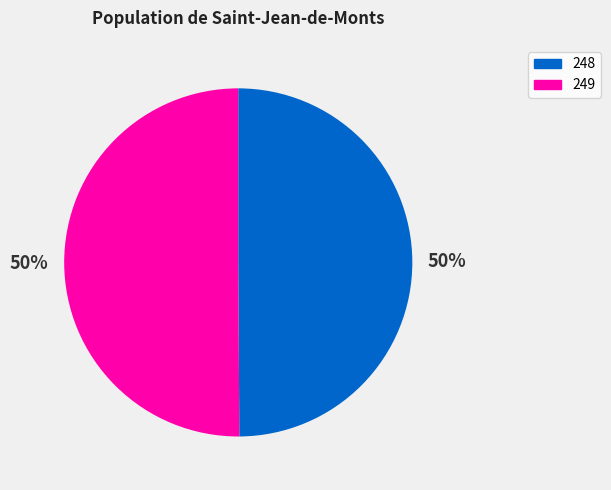

Count the number of slices in the pie.

2